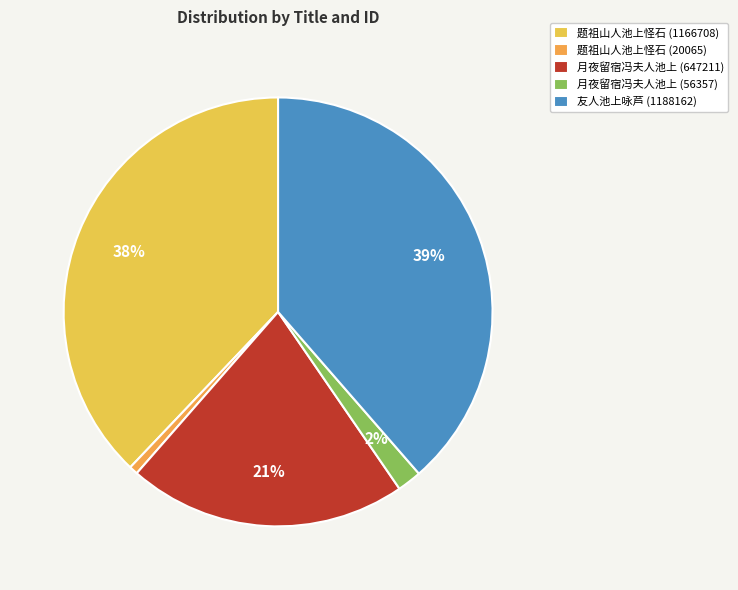

Is 题祖山人池上怪石 (20065) the majority of the pie?

No